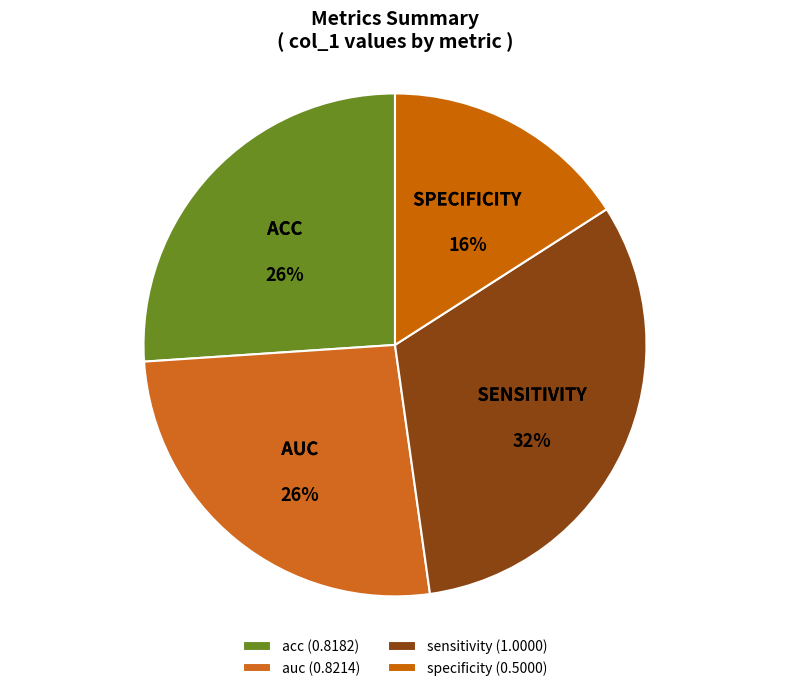

How many segments does this pie chart have?

4